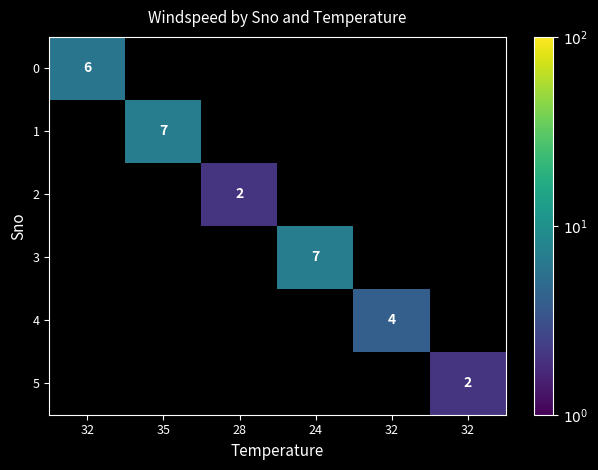

Which label corresponds to the largest value in the chart?

35